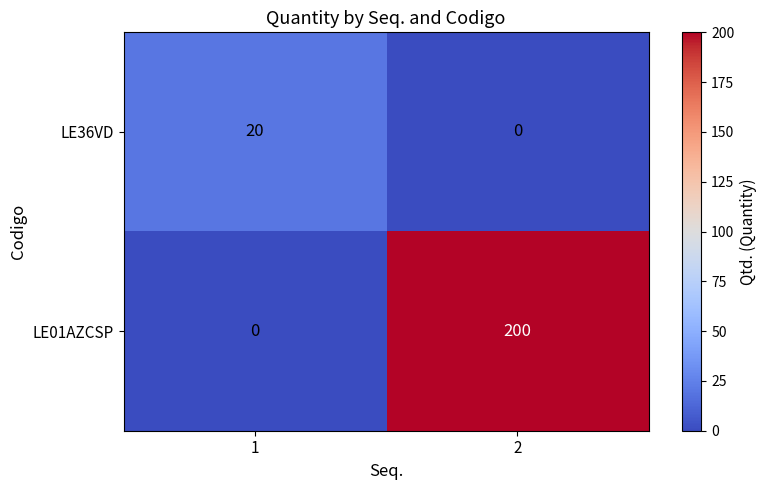

What is the sum of all LE01AZCSP values?

200